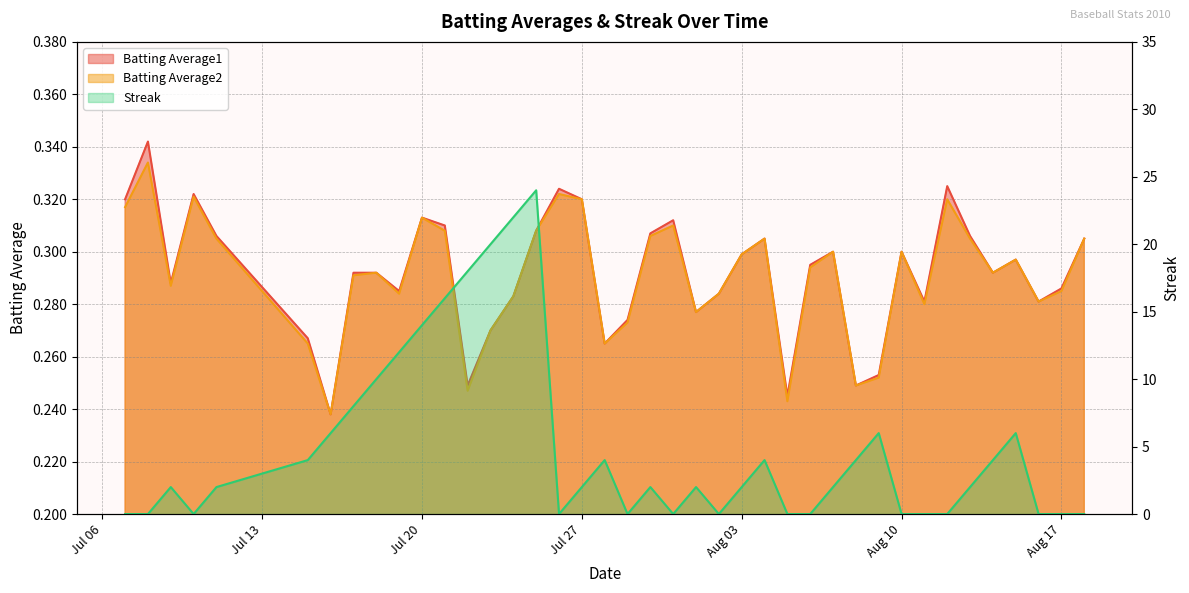

List the series in order of their peak value, highest first.

Streak, Batting Average1, Batting Average2